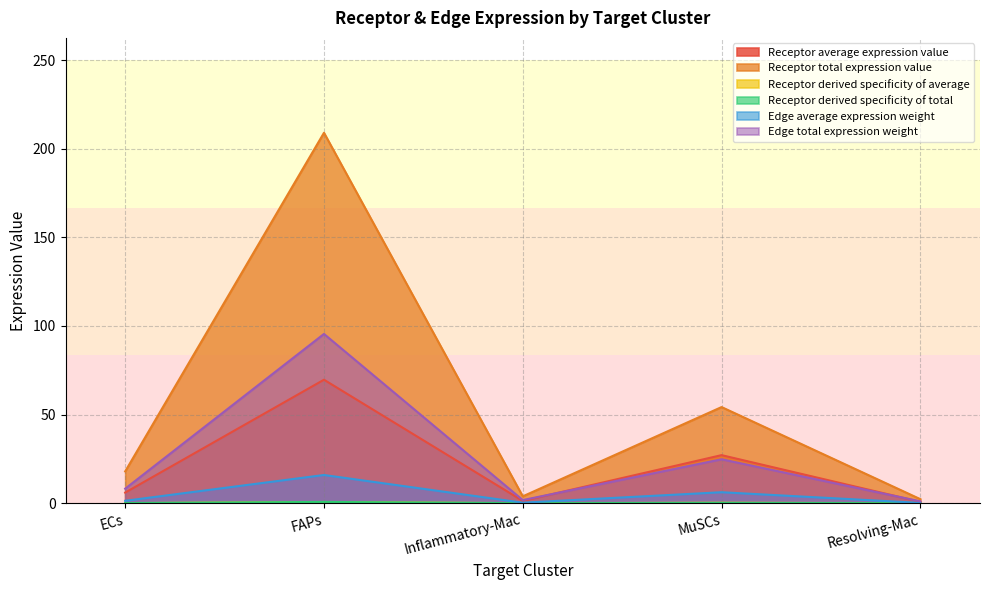

Which series changed the most between Inflammatory-Mac and Resolving-Mac?

Receptor total expression value